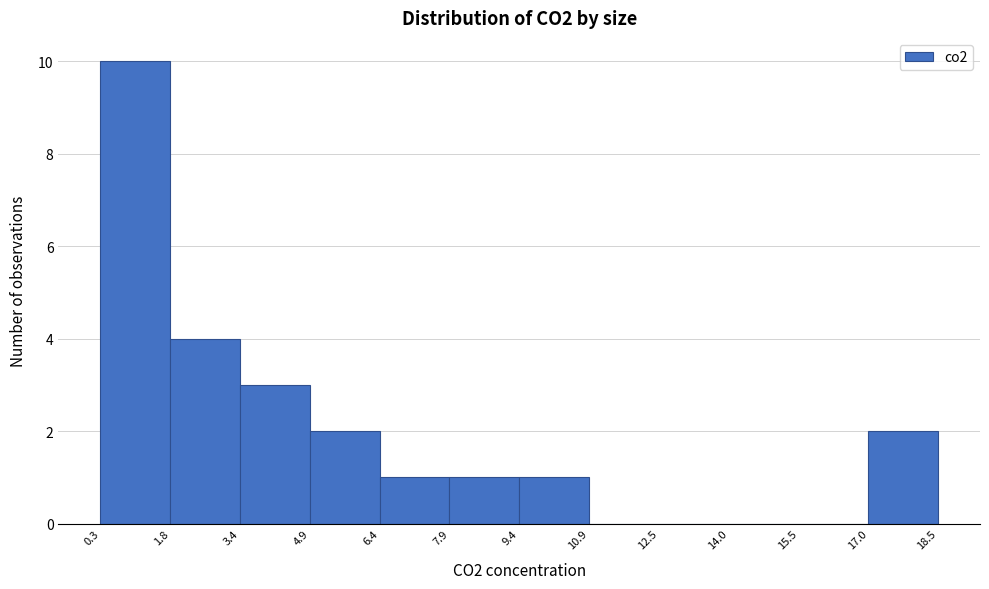

Reading left to right, list every bar in this chart as the range it spans on the x-axis followed by its height. The values are not printed on the chart, so give them approximately, as read against the axis.

0.3 to 1.8: 10
1.8 to 3.4: 4
3.4 to 4.9: 3
4.9 to 6.4: 2
6.4 to 7.9: 1
7.9 to 9.4: 1
9.4 to 10.9: 1
10.9 to 12.5: 0
12.5 to 14.0: 0
14.0 to 15.5: 0
15.5 to 17.0: 0
17.0 to 18.5: 2